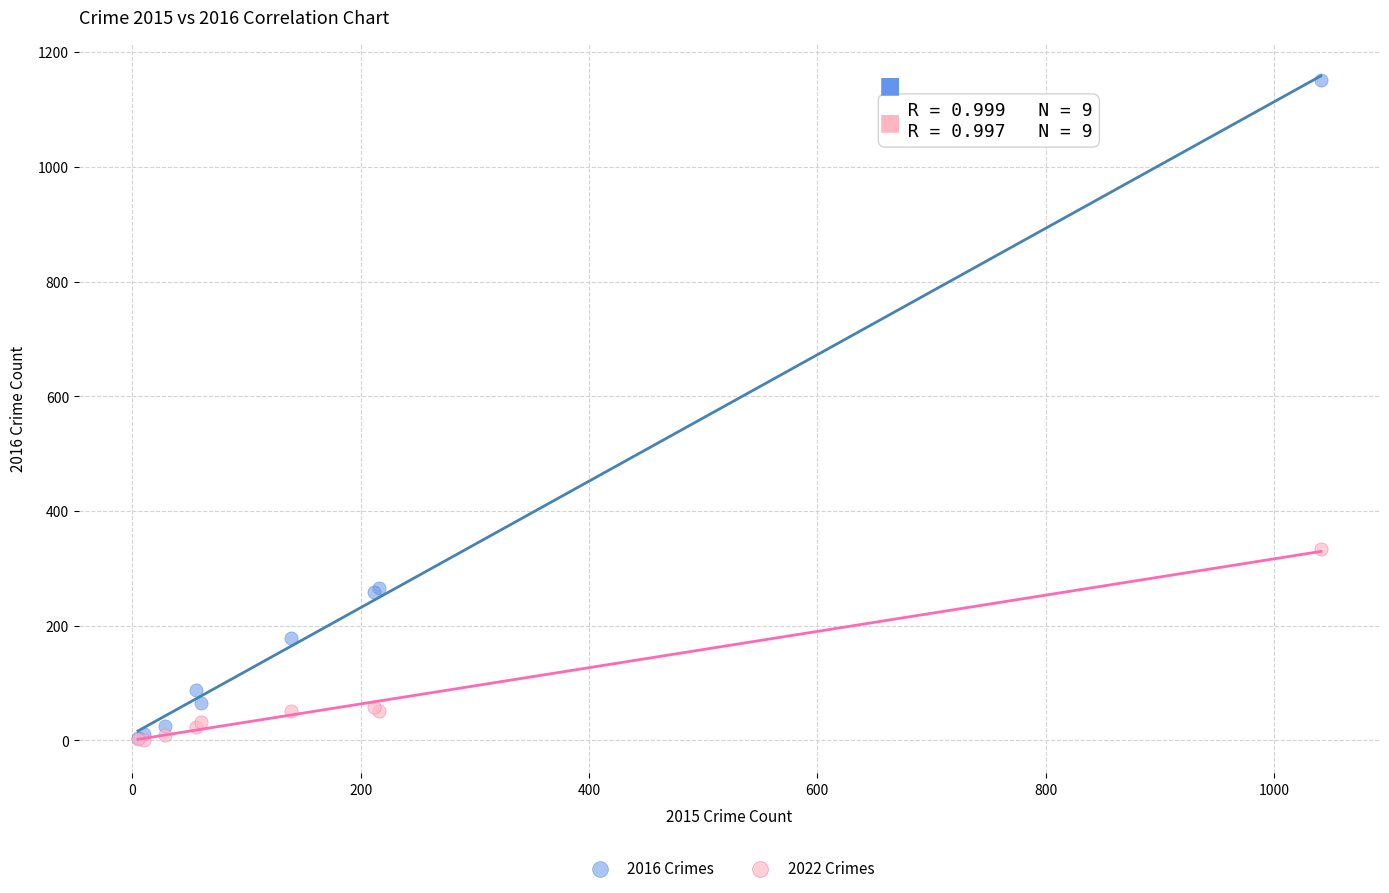

Which series has the widest spread of Y values?

2016 Crimes